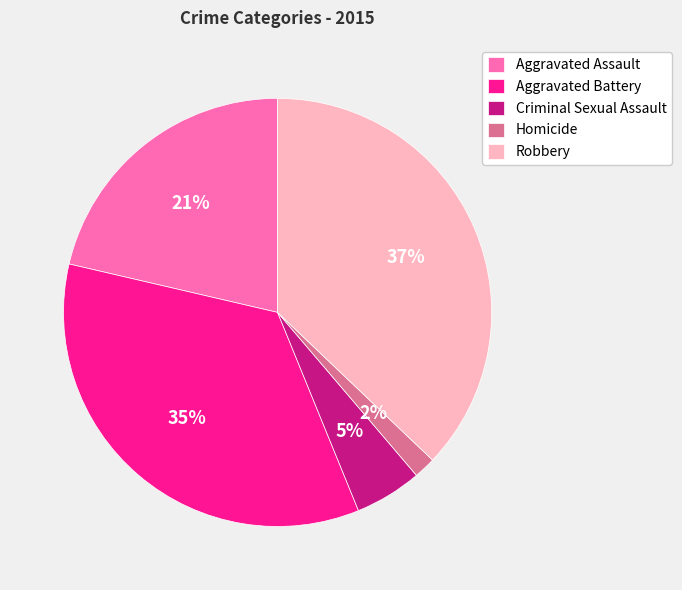

How many segments does this pie chart have?

5